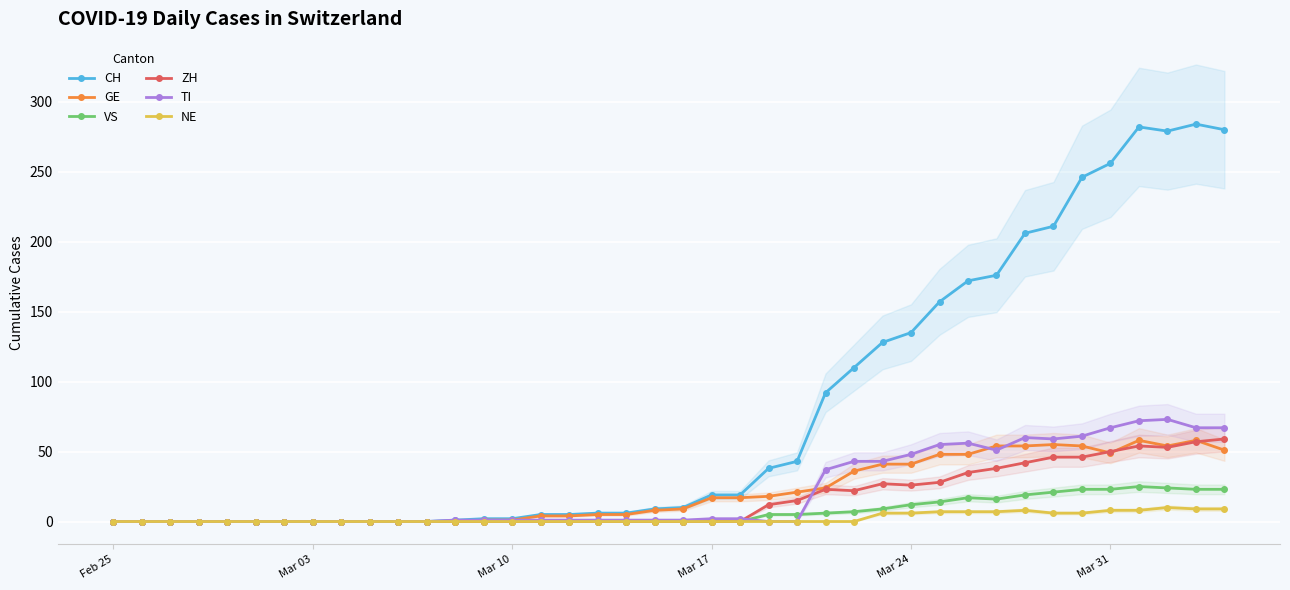

The TI series shows 2 at Mar 17. True or false?

True